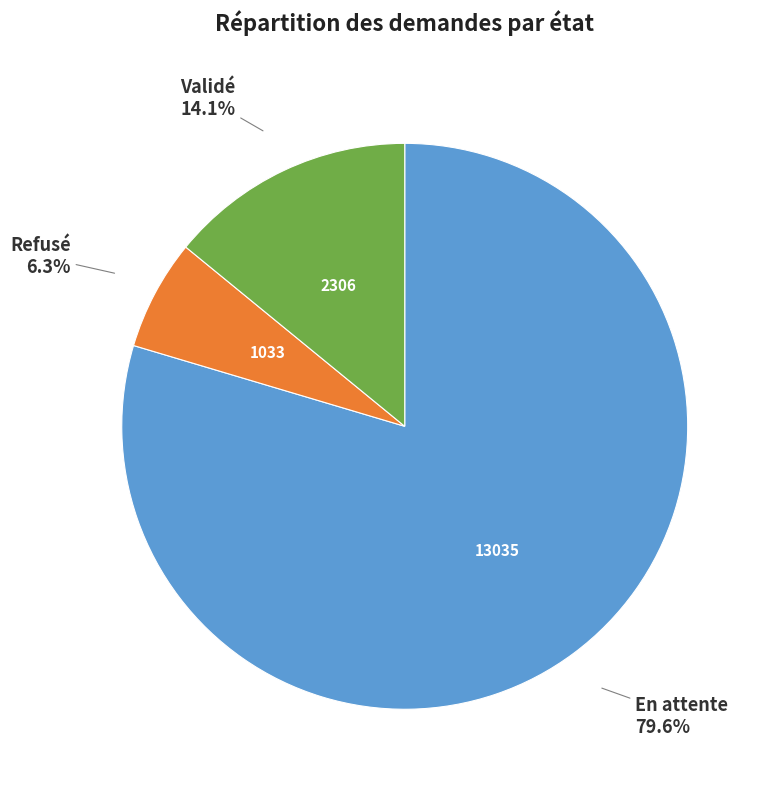

Which category has the biggest portion of the pie?

En attente